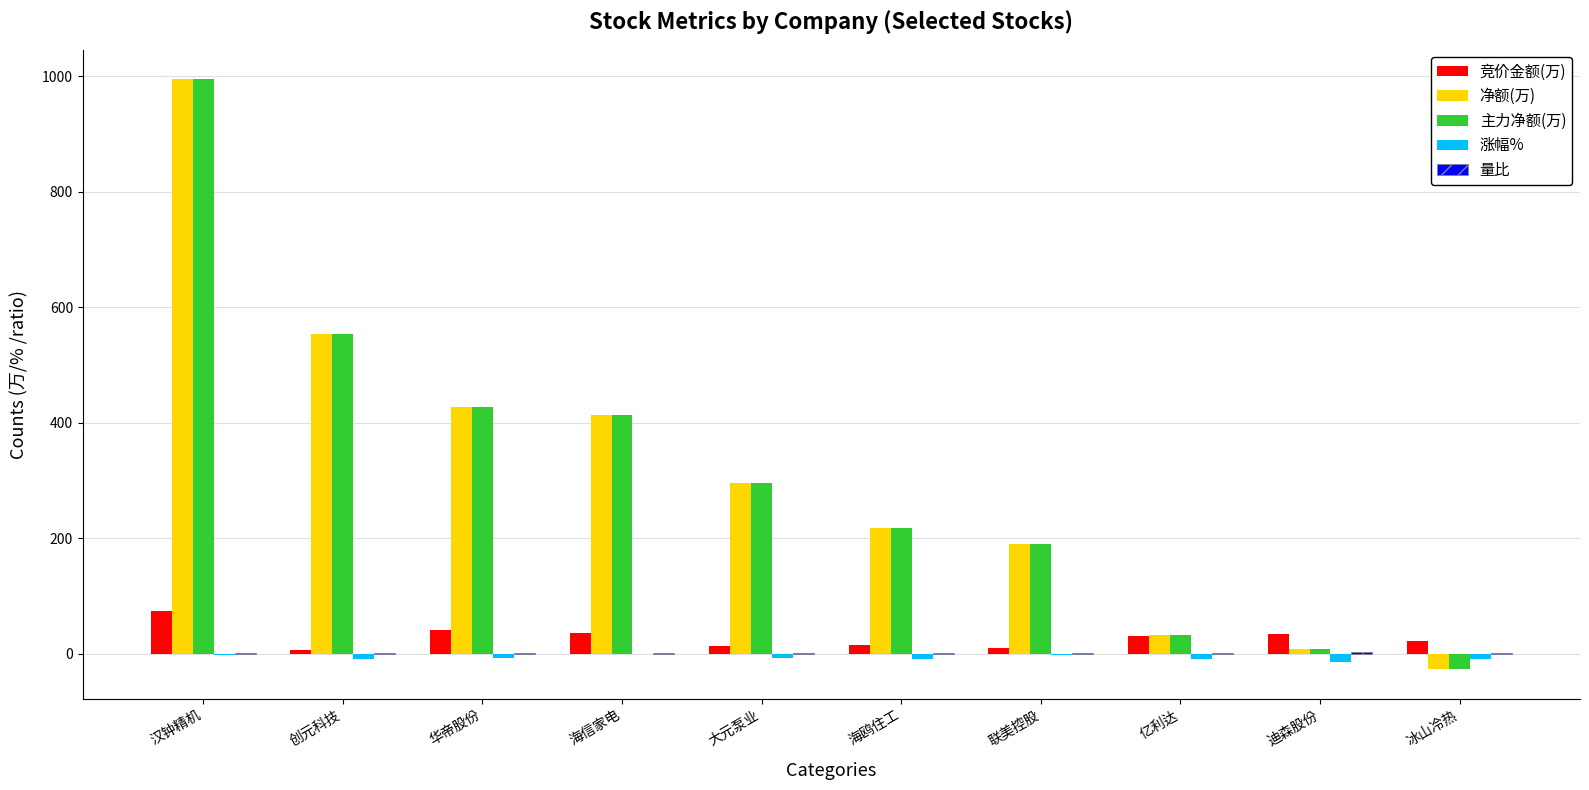

Does the chart contain stacked bars?

No